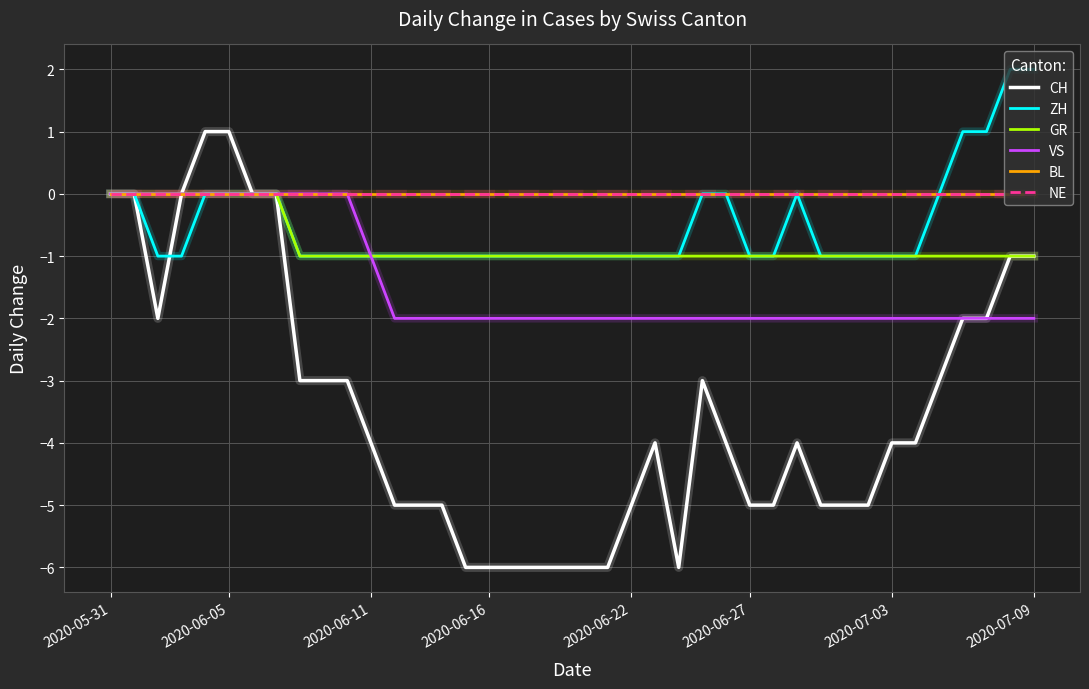

How many interior local peaks does the ZH series have?

1